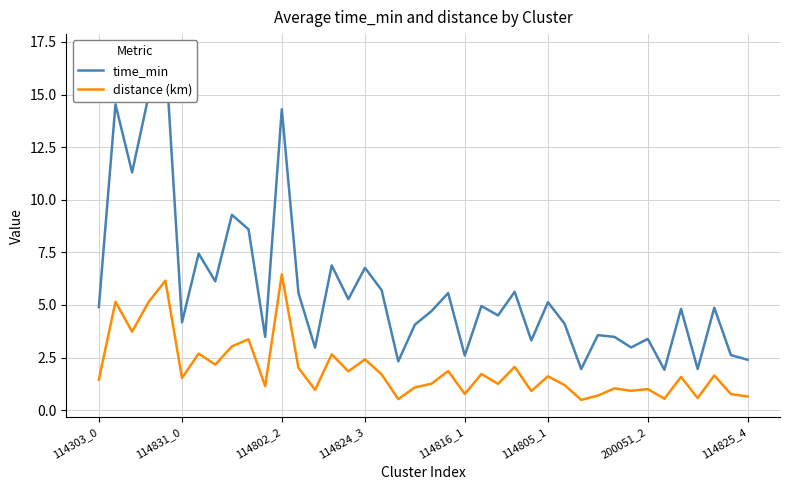

What is the minimum value for distance (km)?

0.5